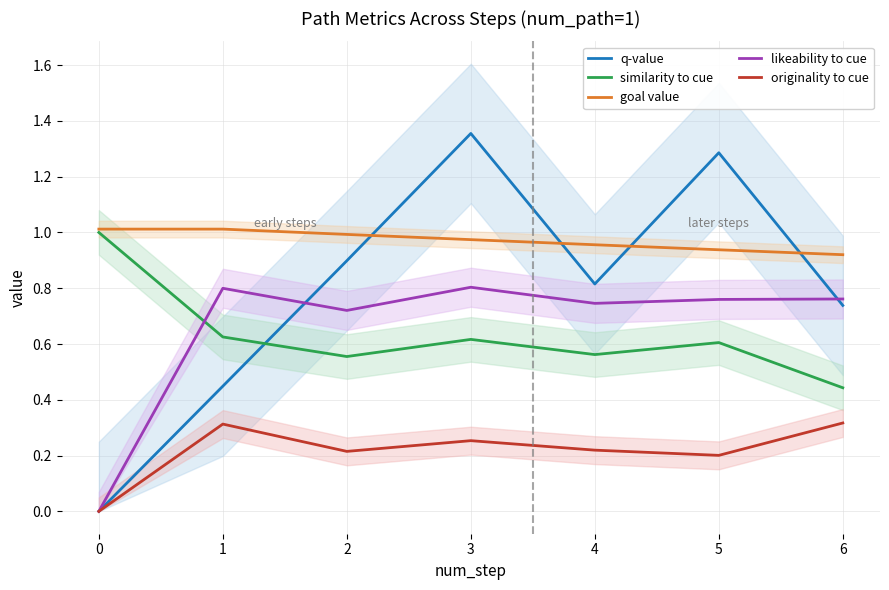

How many categories are shown in the chart?

7